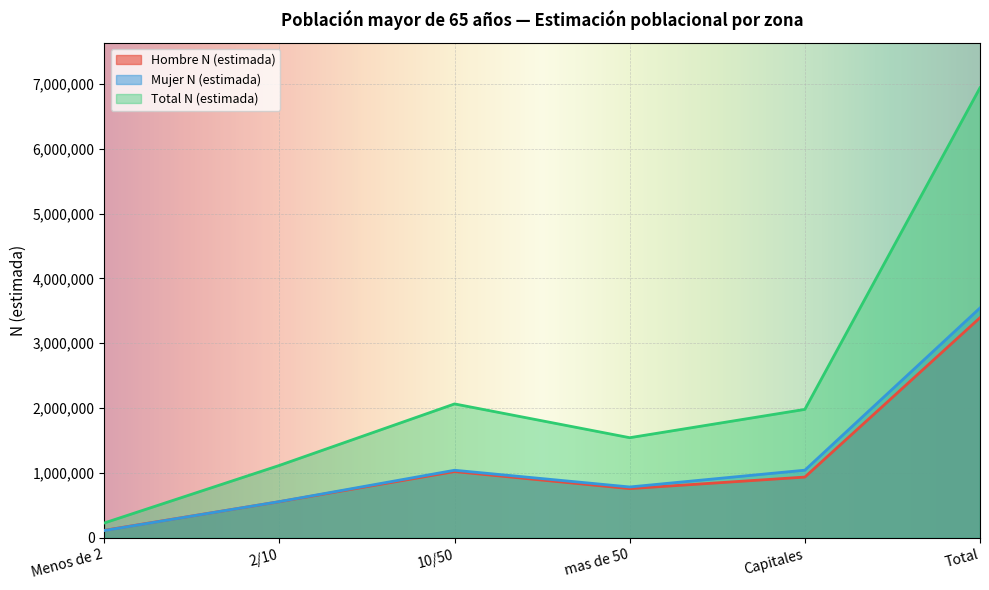

Where is the first local minimum for Hombre N (estimada)?

mas de 50